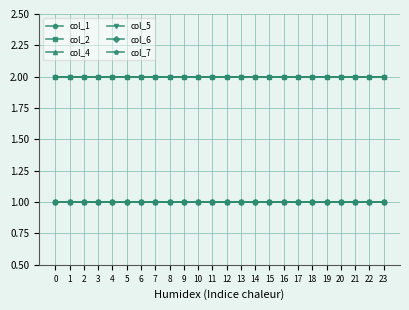

Is this an area chart (filled region under the line)?

No